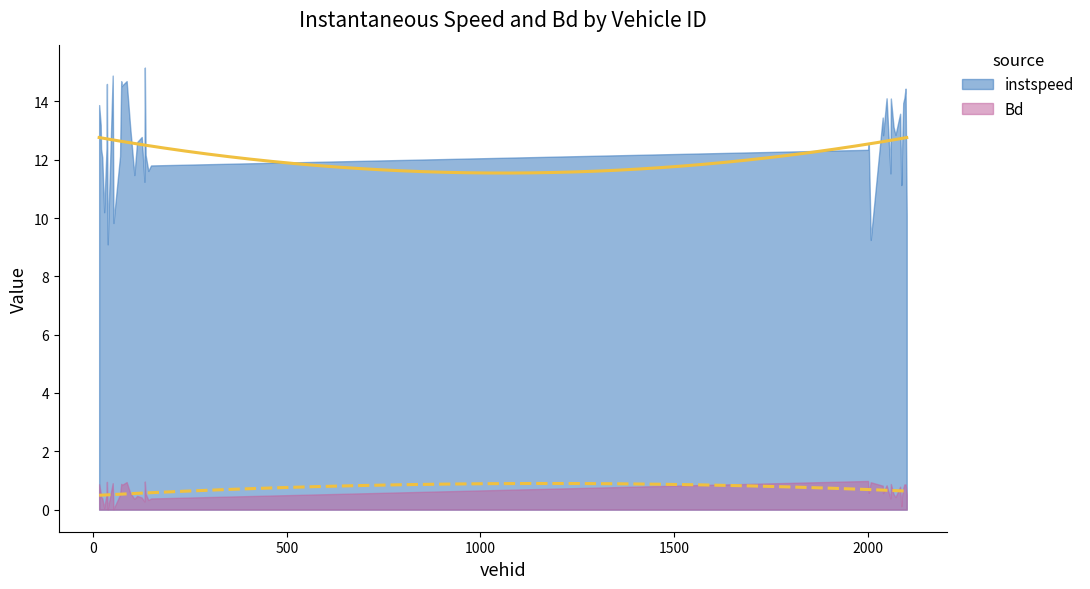

True or false: Bd and instspeed cross at least once.

False